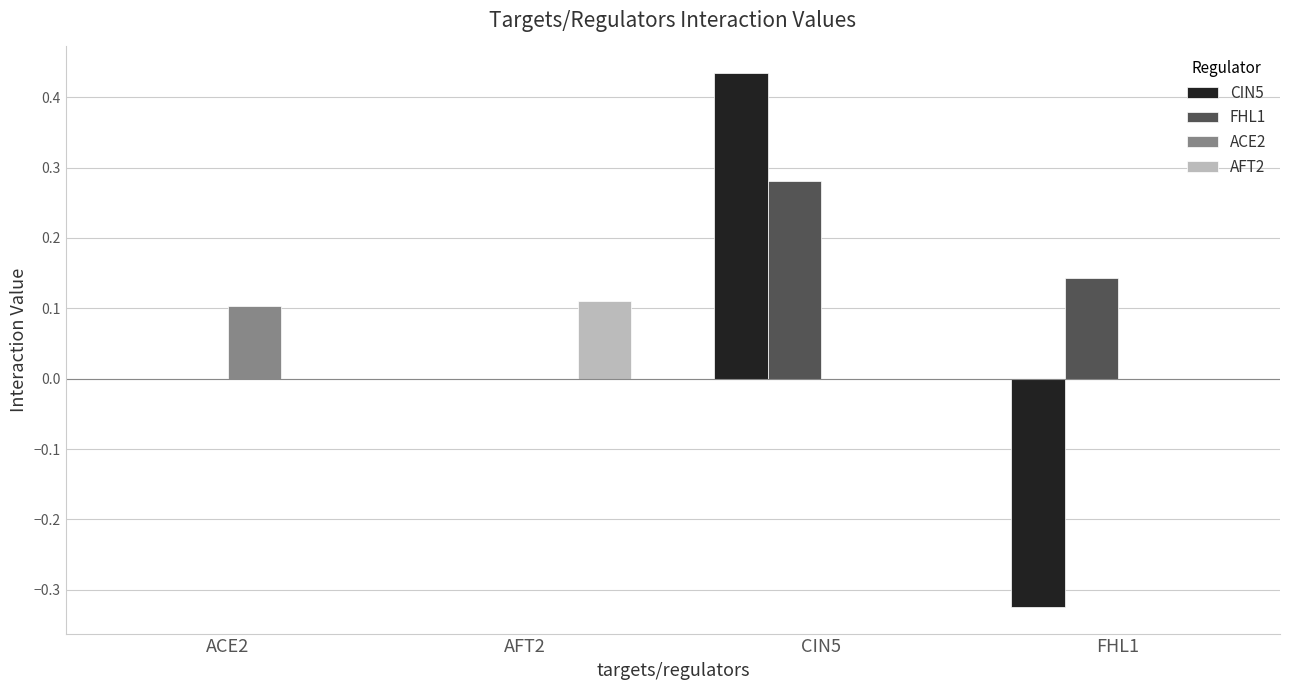

Which series has the largest total across all categories?

FHL1